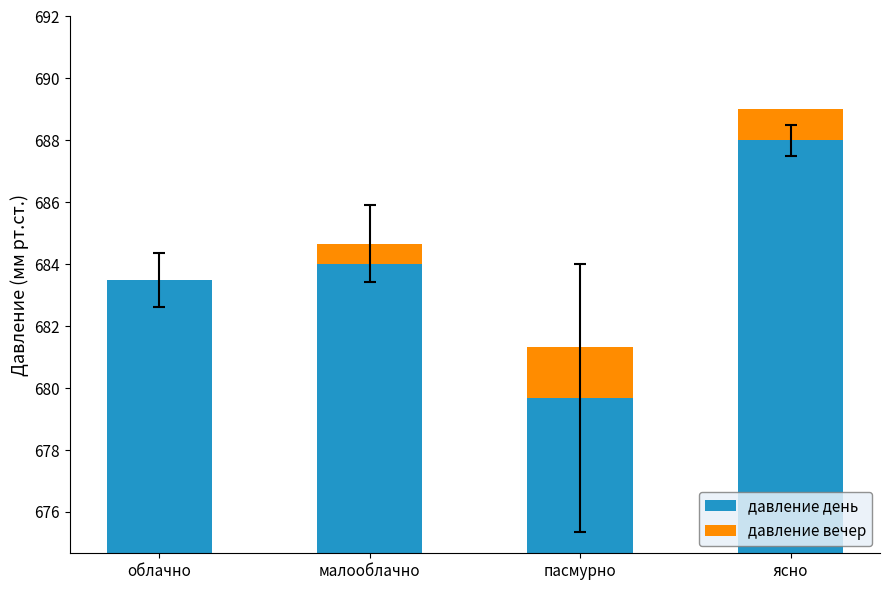

At which category is the sum across all series the highest?

ясно